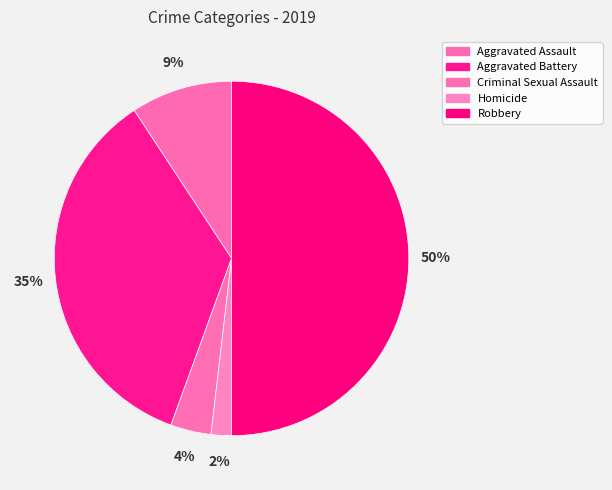

Is Aggravated Assault the majority of the pie?

No